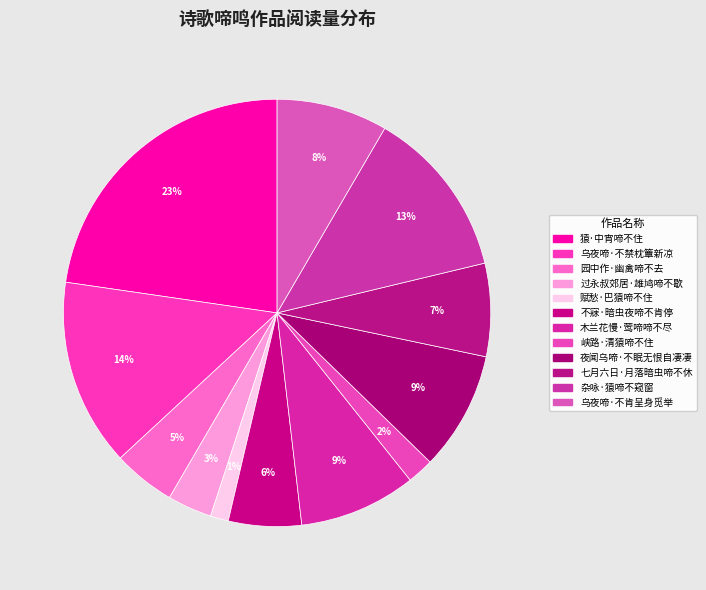

What is the change in value from 杂咏·猿啼不窥窗 to 乌夜啼·不肯呈身觅举?

-73819